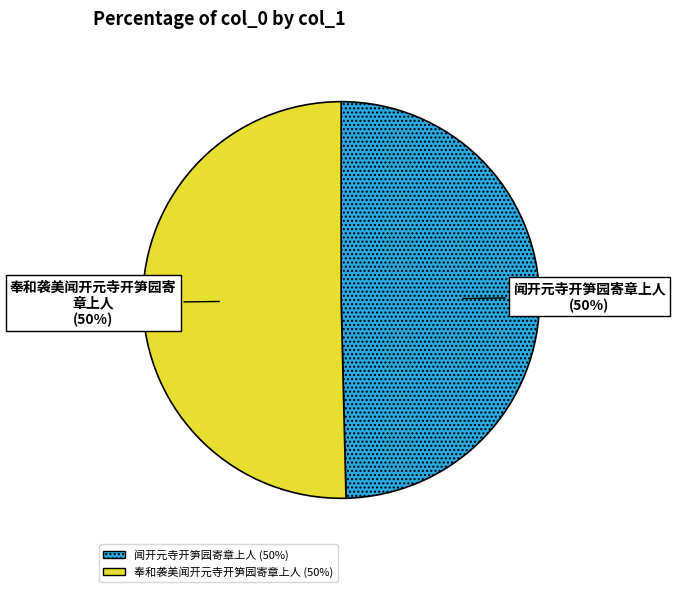

To the nearest percent, what is the average slice percentage?

50%